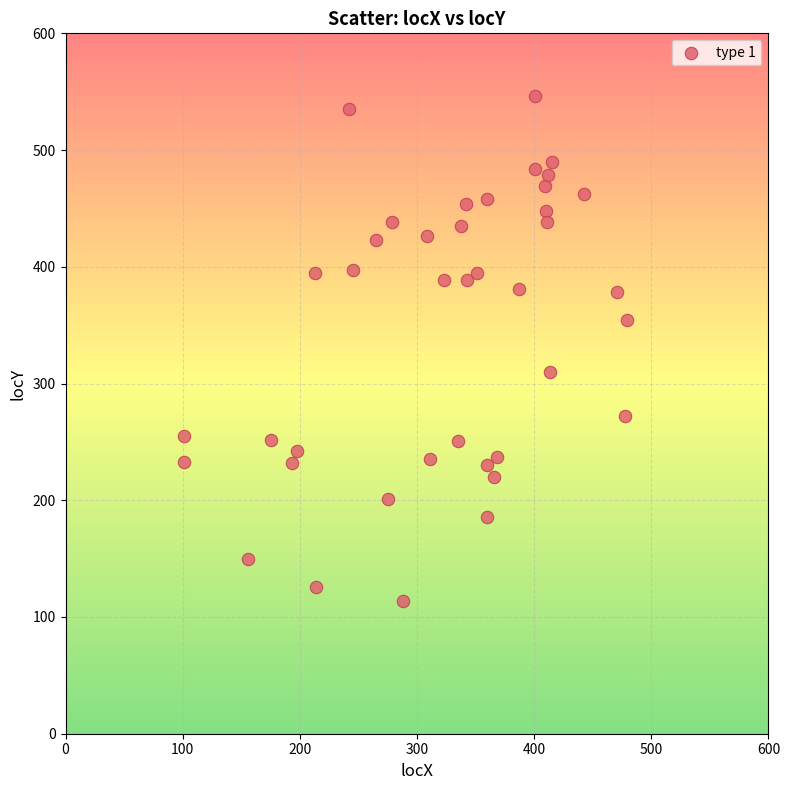

What is the range of Y values (max minus min)?

432